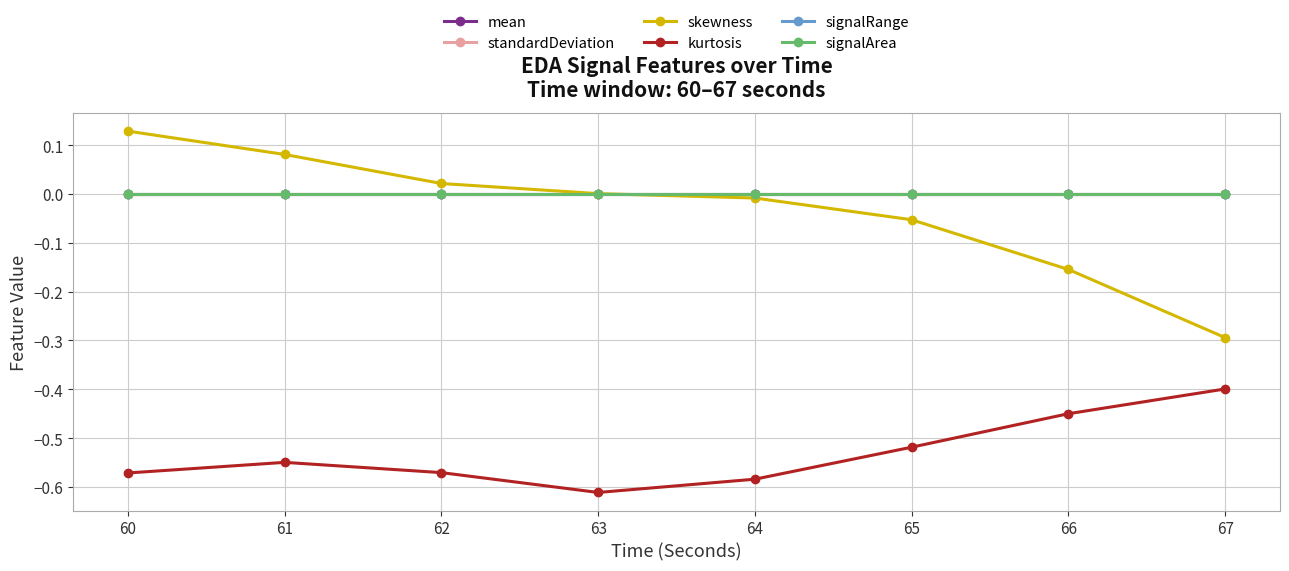

Does the chart have visible grid lines?

Yes